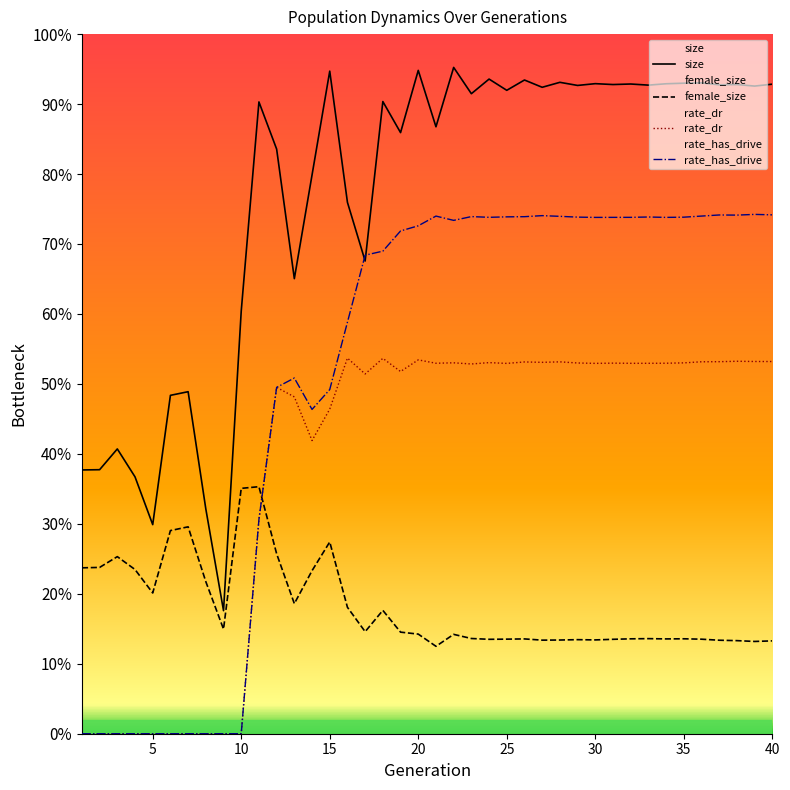

Does the chart display data point markers on the line(s)?

No